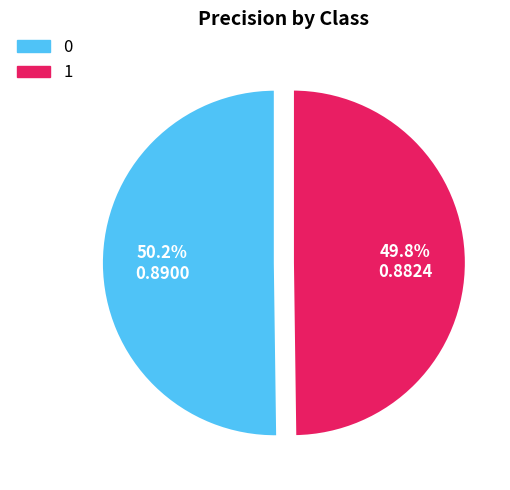

Is it true that 0 is 37% of the pie?

False